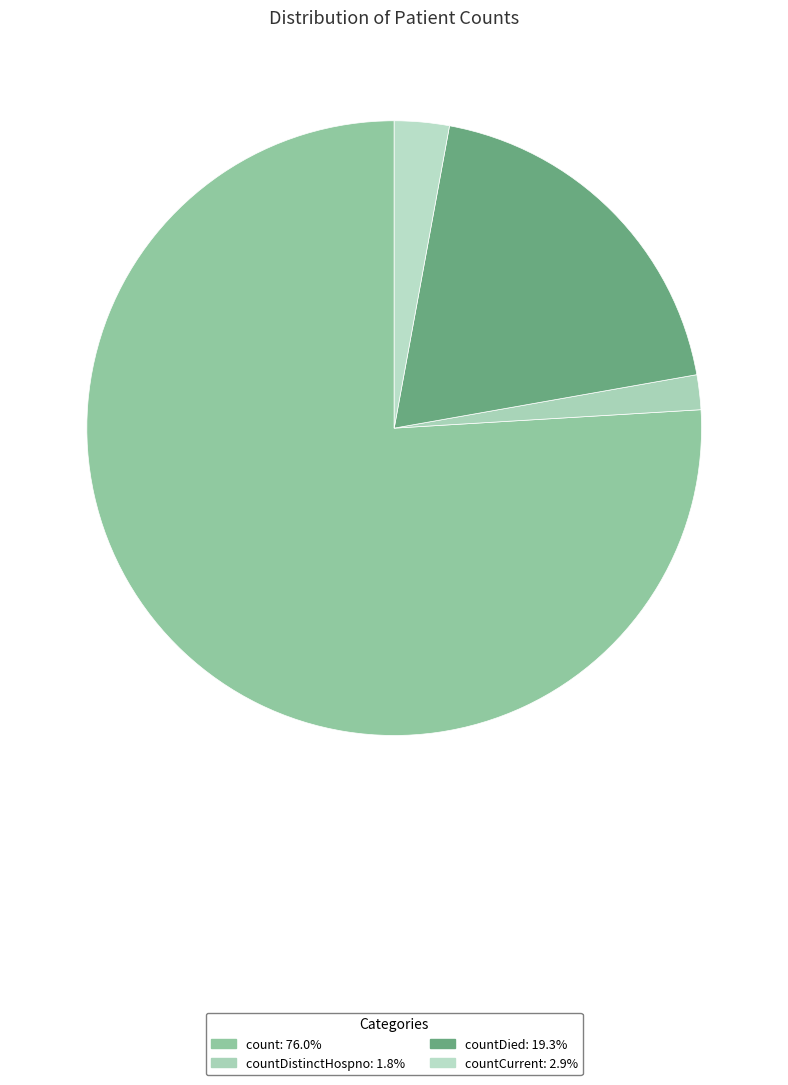

Count the number of slices in the pie.

4